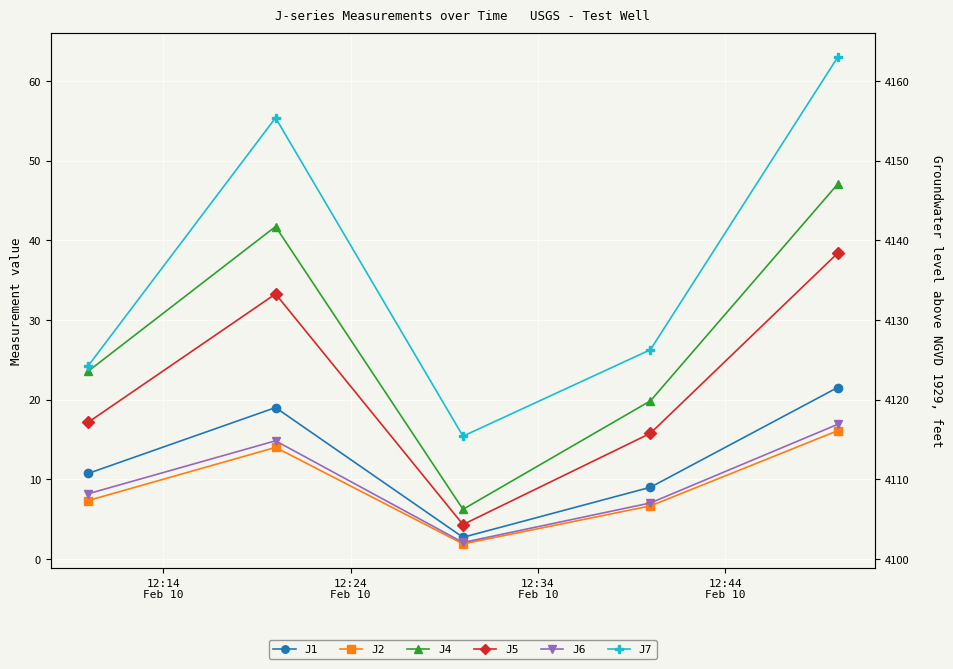

What is the average value of the J5 series?

21.8